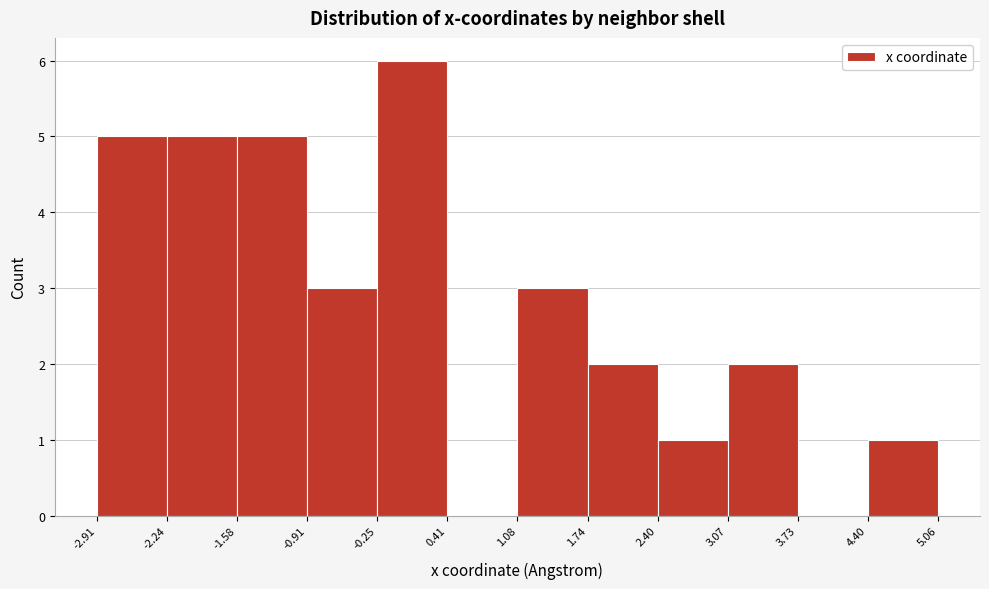

Reading left to right, list every bar in this chart as the range it spans on the x-axis followed by its height. The values are not printed on the chart, so give them approximately, as read against the axis.

-2.91 to -2.24: 5
-2.24 to -1.58: 5
-1.58 to -0.91: 5
-0.91 to -0.25: 3
-0.25 to 0.41: 6
0.41 to 1.08: 0
1.08 to 1.74: 3
1.74 to 2.40: 2
2.40 to 3.07: 1
3.07 to 3.73: 2
3.73 to 4.40: 0
4.40 to 5.06: 1